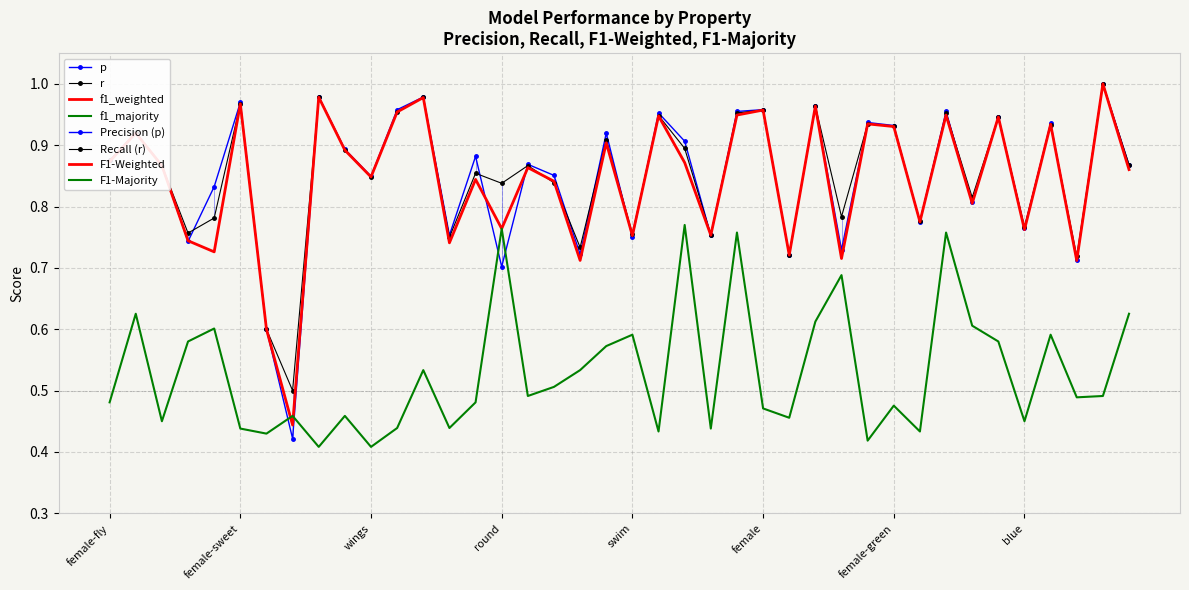

Reading right to left, what are all the values shown in this chart?

p: 0.9	1.0	0.7	0.9	0.8	0.9	0.8	1.0	0.8	0.9	0.9	0.7	1.0	0.7	1.0	1.0	0.8	0.9	1.0	0.8	0.9	0.7	0.9	0.9	0.7	0.9	0.8	1.0	1.0	0.8	0.9	1.0	0.4	0.6	1.0	0.8	0.7	0.9	0.9	0.9
r: 0.9	1.0	0.7	0.9	0.8	0.9	0.8	1.0	0.8	0.9	0.9	0.8	1.0	0.7	1.0	1.0	0.8	0.9	0.9	0.8	0.9	0.7	0.8	0.9	0.8	0.9	0.8	1.0	1.0	0.8	0.9	1.0	0.5	0.6	1.0	0.8	0.8	0.9	0.9	0.9
f1_weighted: 0.9	1.0	0.7	0.9	0.8	0.9	0.8	0.9	0.8	0.9	0.9	0.7	1.0	0.7	1.0	0.9	0.8	0.9	0.9	0.8	0.9	0.7	0.8	0.9	0.8	0.8	0.7	1.0	1.0	0.8	0.9	1.0	0.4	0.6	1.0	0.7	0.7	0.9	0.9	0.9
f1_majority: 0.6	0.5	0.5	0.6	0.5	0.6	0.6	0.8	0.4	0.5	0.4	0.7	0.6	0.5	0.5	0.8	0.4	0.8	0.4	0.6	0.6	0.5	0.5	0.5	0.8	0.5	0.4	0.5	0.4	0.4	0.5	0.4	0.5	0.4	0.4	0.6	0.6	0.5	0.6	0.5